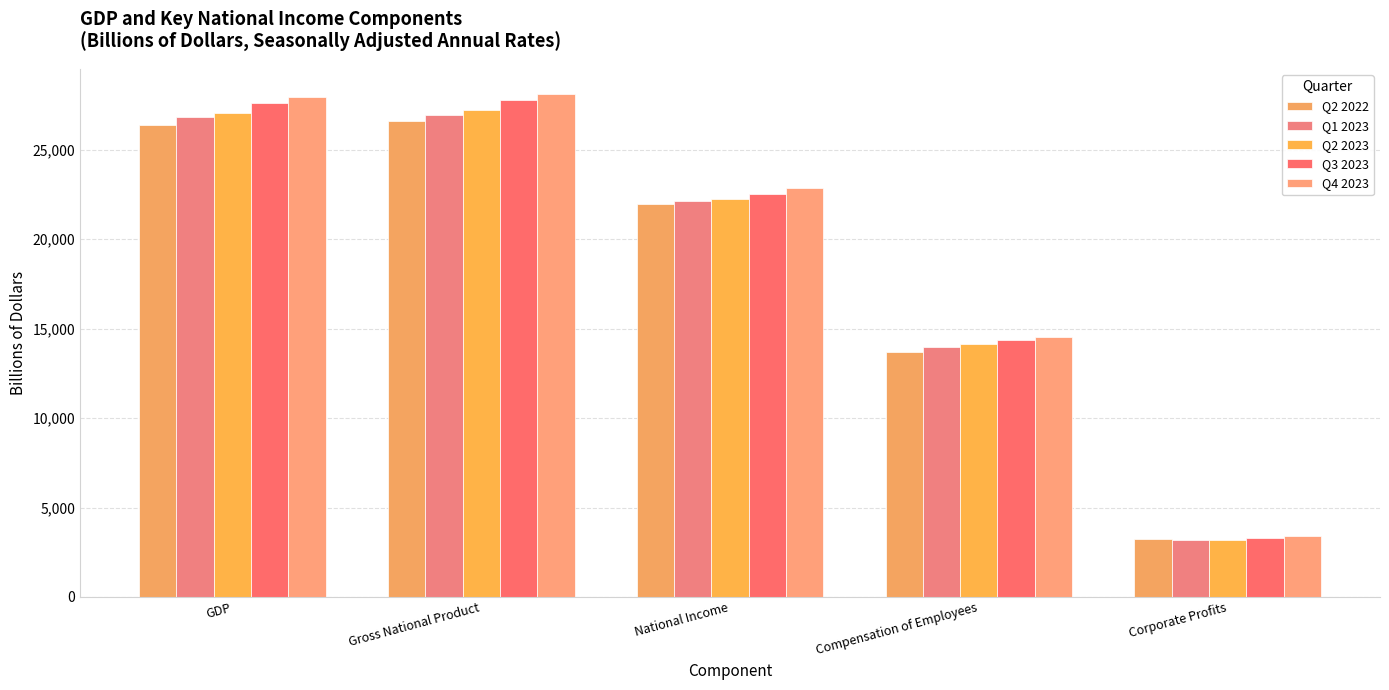

What is the sum of the Q3 2023 values at National Income and Gross National Product?

50296.4